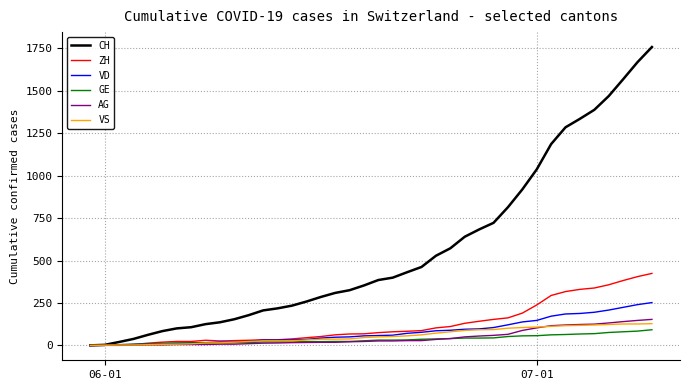

Rank the series by their maximum value, from lowest to highest.

GE, VS, AG, VD, ZH, CH